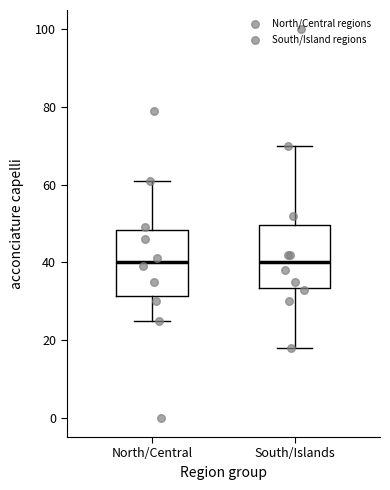

Reading left to right, transcribe this box plot: for each box, give where its median line is, the range the box spans, and where its two whiskers end, as read against the y-axis. The values are not printed on the chart, so give them approximately, as read against the axis.

North/Central: median 40, box 32 to 48, whiskers 26 to 62
South/Islands: median 40, box 34 to 50, whiskers 18 to 70